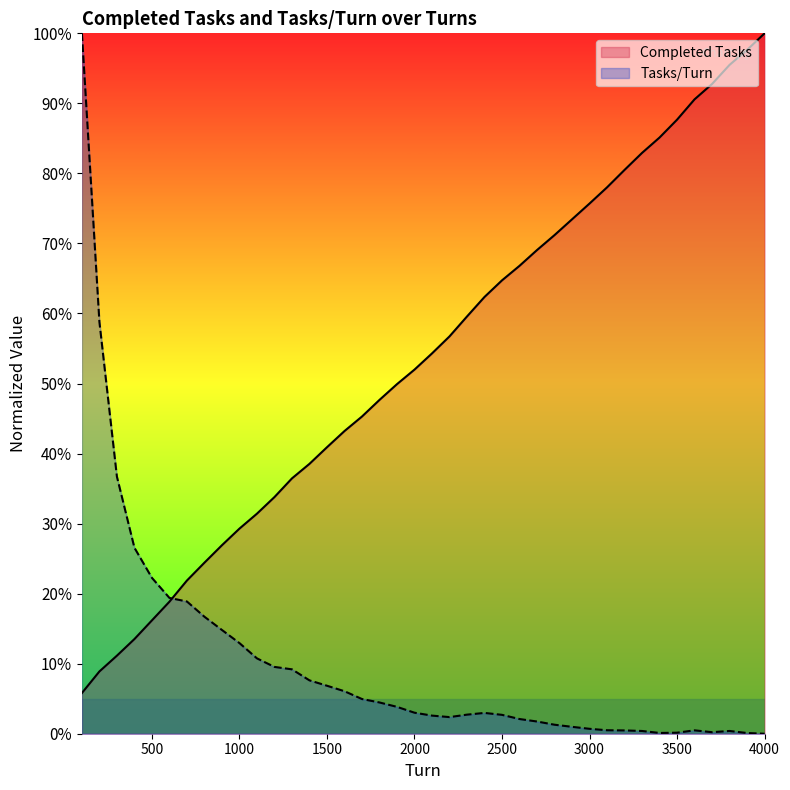

Between 1000 and 3300, which series saw the biggest shift?

Completed Tasks